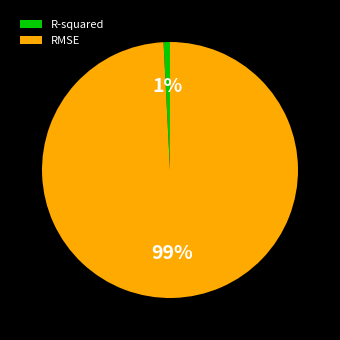

What is the majority slice?

RMSE